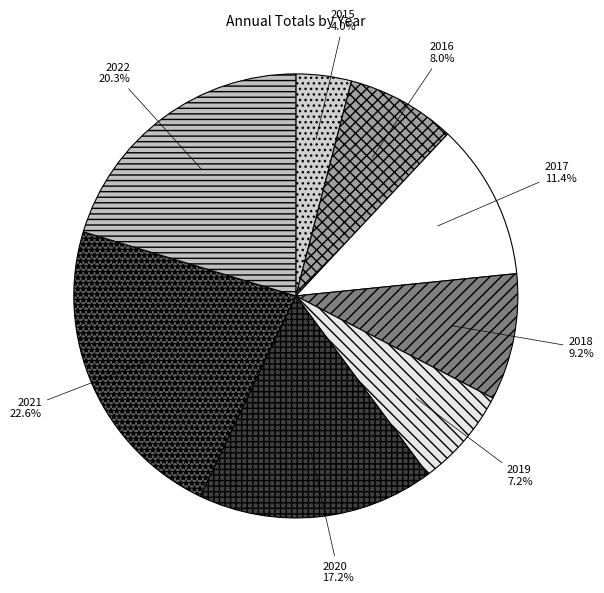

Which has a higher value, 2017 or 2018?

2017